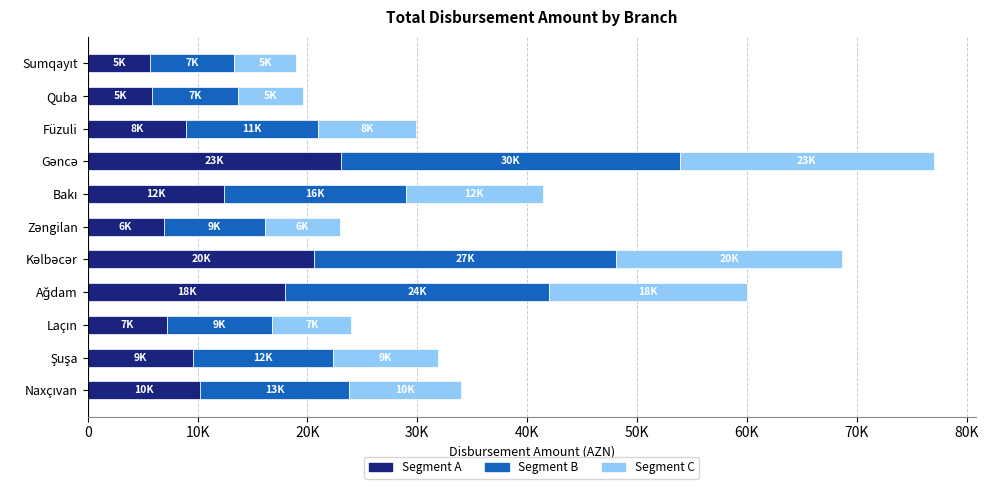

What are all the series names shown in the legend?

Segment A, Segment B, Segment C